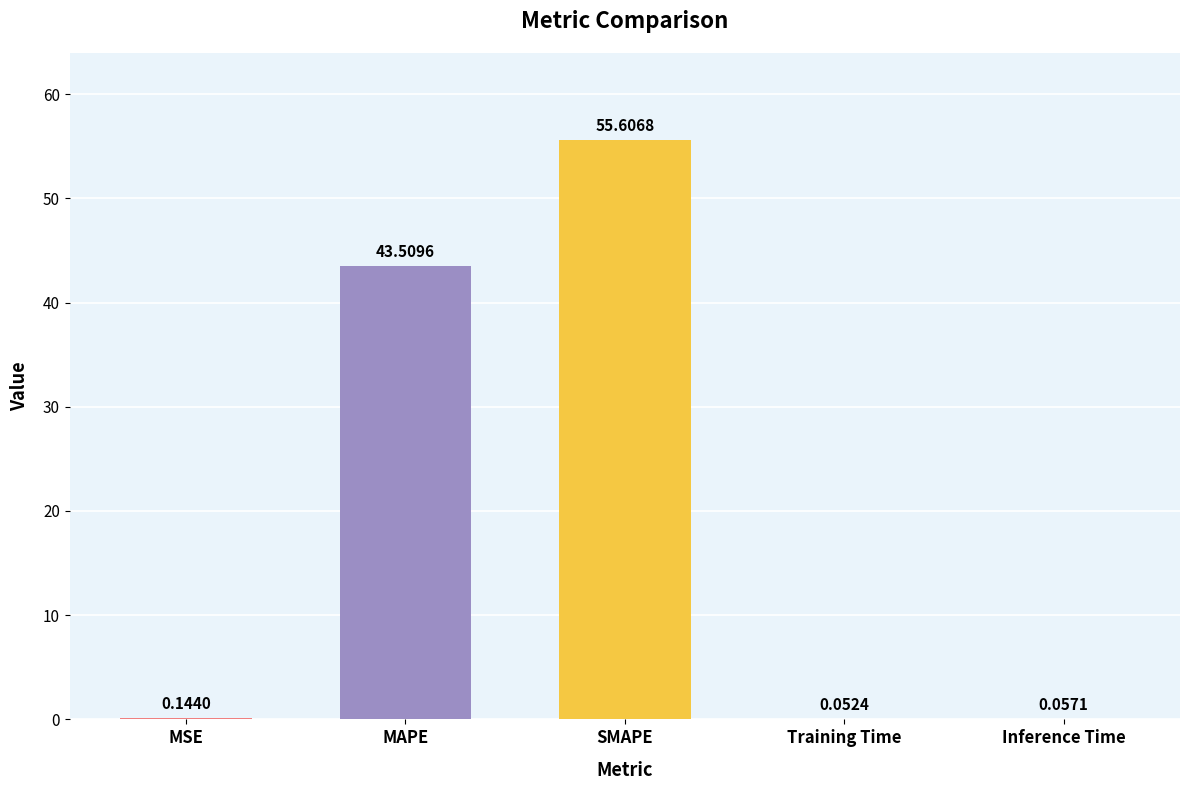

At which category does the chart reach its peak across all series?

SMAPE